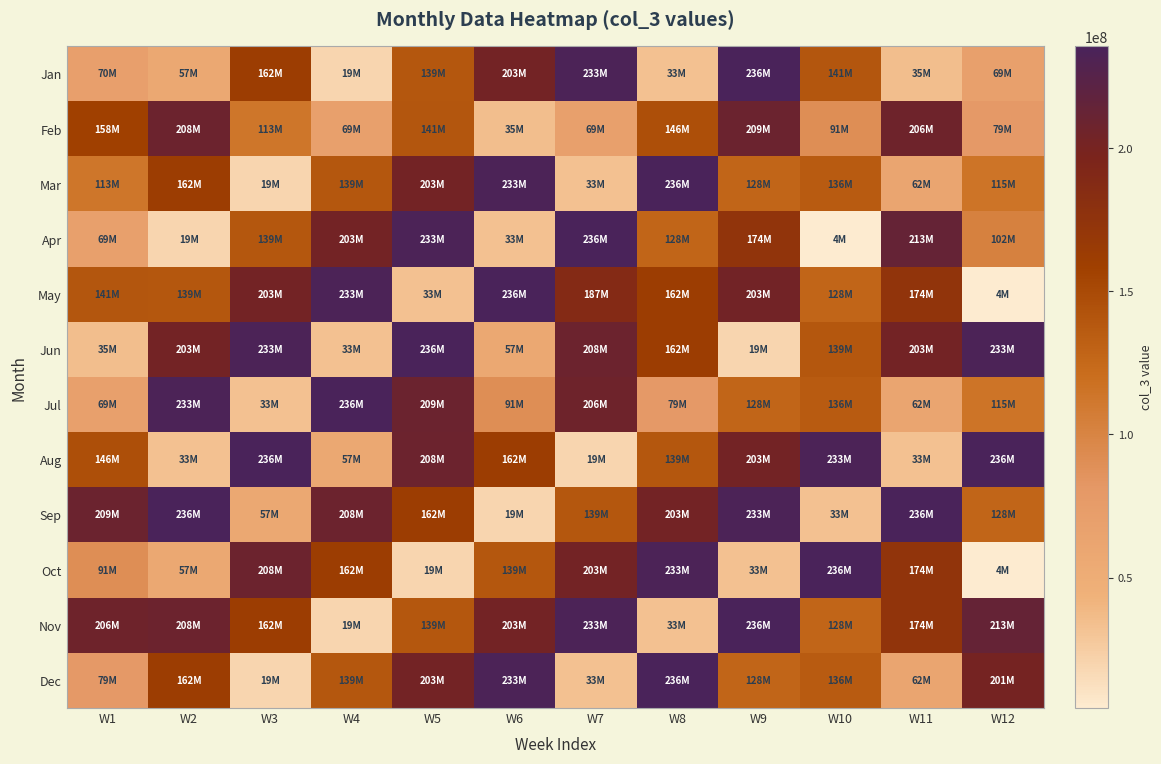

Reading right to left, transcribe all the data shown in this chart.

Jan: W12=69233384	W11=34734296	W10=140700424	W9=235527856	W8=32644792	W7=232879112	W6=202559928	W5=139081904	W4=19039128	W3=161551008	W2=57251576	W1=70115664
Feb: W12=79167552	W11=206360816	W10=90805400	W9=208661560	W8=145737288	W7=69233384	W6=34734296	W5=140700424	W4=68604680	W3=113456328	W2=208054784	W1=158405376
Mar: W12=114950720	W11=61744048	W10=136188880	W9=128079624	W8=235527856	W7=32644792	W6=232879112	W5=202559928	W4=139081904	W3=19039128	W2=161551008	W1=113456328
Apr: W12=102330976	W11=213073792	W10=4413176	W9=174043656	W8=128026728	W7=235527856	W6=32644792	W5=232879112	W4=202559928	W3=139081904	W2=19039128	W1=68604680
May: W12=4413176	W11=174043656	W10=128026728	W9=203402536	W8=161579384	W7=187271104	W6=235527856	W5=32644792	W4=232879112	W3=202559928	W2=139081904	W1=140700424
Jun: W12=232879112	W11=202559928	W10=139081904	W9=19039128	W8=161551008	W7=208054784	W6=57251576	W5=235527856	W4=32644792	W3=232879112	W2=202559928	W1=34734296
Jul: W12=114950720	W11=61744048	W10=136188880	W9=128079624	W8=79167552	W7=206360816	W6=90805400	W5=208661560	W4=235527856	W3=32644792	W2=232879112	W1=69233384
Aug: W12=235527856	W11=32644792	W10=232879112	W9=202559928	W8=139081904	W7=19039128	W6=161551008	W5=208054784	W4=57251576	W3=235527856	W2=32644792	W1=145737288
Sep: W12=128026728	W11=235527856	W10=32644792	W9=232879112	W8=202559928	W7=139081904	W6=19039128	W5=161551008	W4=208054784	W3=57251576	W2=235527856	W1=208661560
Oct: W12=4413176	W11=174043656	W10=235527856	W9=32644792	W8=232879112	W7=202559928	W6=139081904	W5=19039128	W4=161551008	W3=208054784	W2=57251576	W1=90805400
Nov: W12=213073792	W11=174043656	W10=128026728	W9=235527856	W8=32644792	W7=232879112	W6=202559928	W5=139081904	W4=19039128	W3=161551008	W2=208054784	W1=206360816
Dec: W12=201164472	W11=61744048	W10=136188880	W9=128079624	W8=235527856	W7=32644792	W6=232879112	W5=202559928	W4=139081904	W3=19039128	W2=161551008	W1=79167552